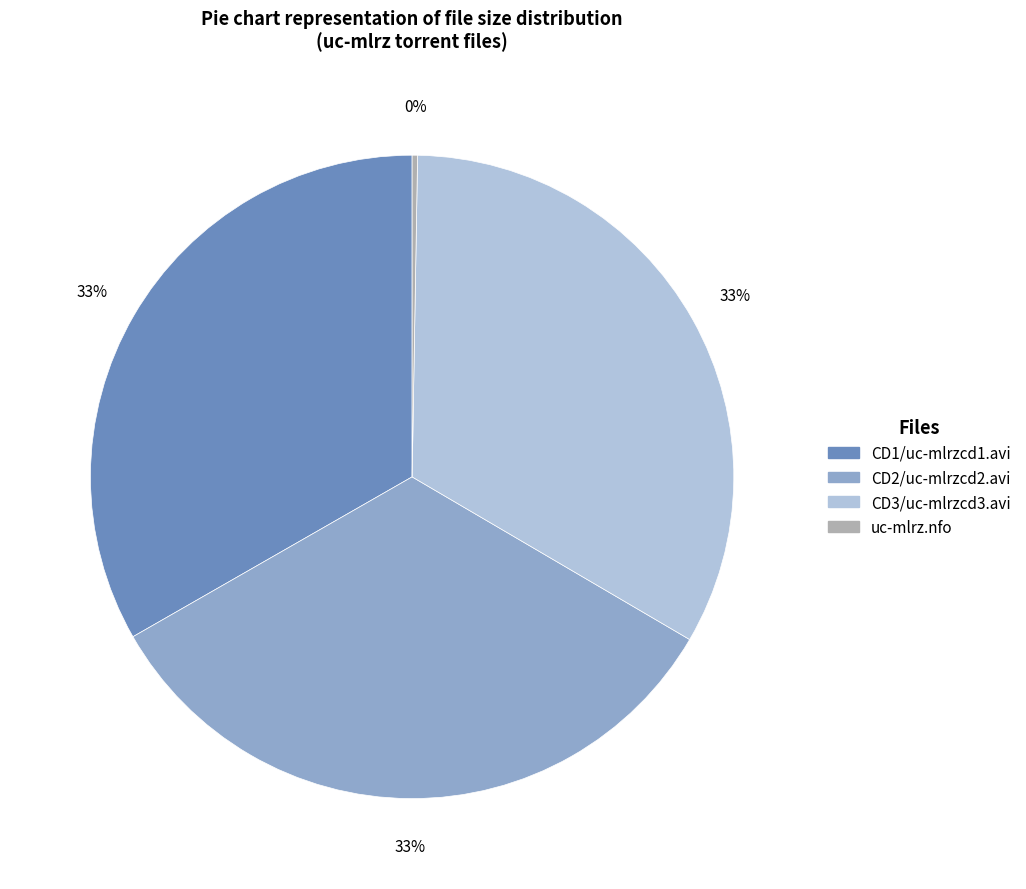

Is it true that CD3/uc-mlrzcd3.avi is 33% of the pie?

True